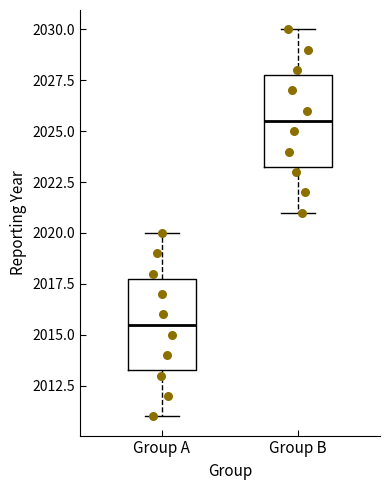

Reading left to right, read every box against the y-axis: the position of its median line, the range the box covers, and the ends of its whiskers. The values are not printed on the chart, so give them approximately, as read against the axis.

Group A: median 2015.5, box 2013.5 to 2018.0, whiskers 2011.0 to 2020.0
Group B: median 2025.5, box 2023.5 to 2028.0, whiskers 2021.0 to 2030.0